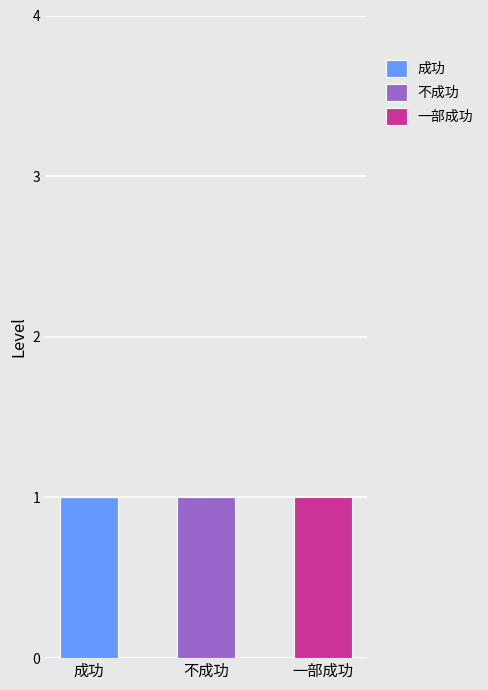

At which label does 成功 reach its peak?

成功